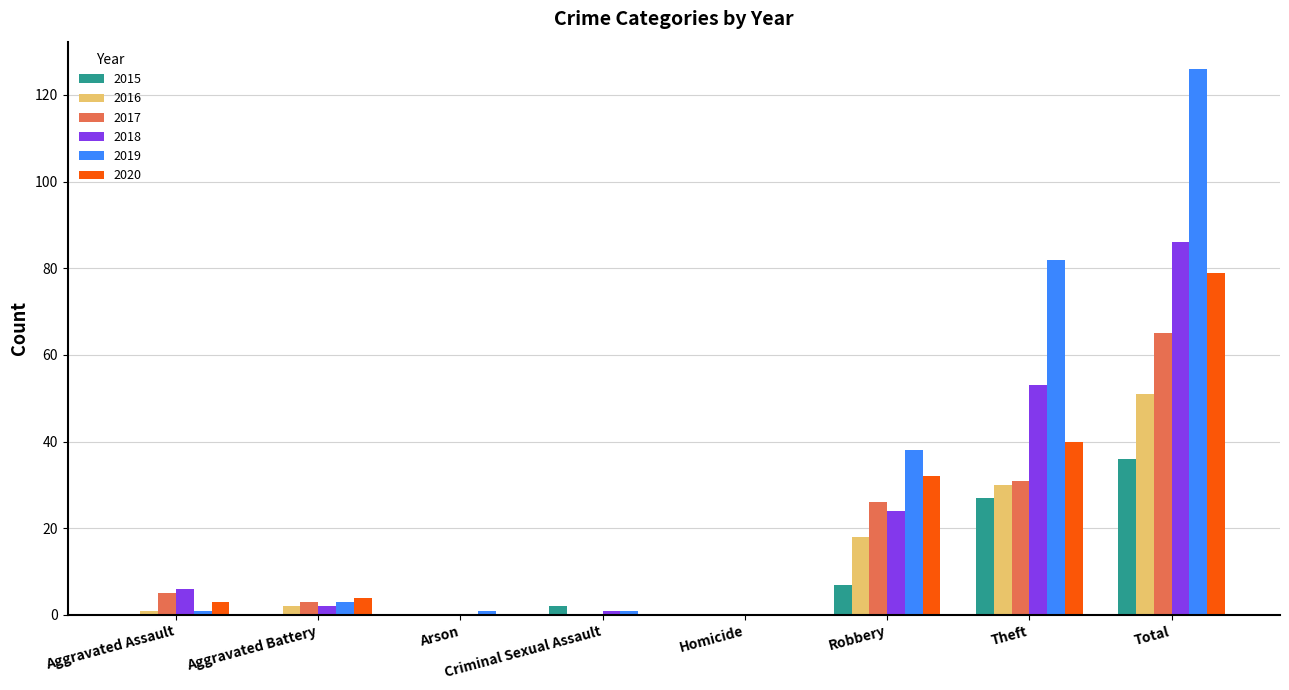

What are all the series names shown in the legend?

2015, 2016, 2017, 2018, 2019, 2020